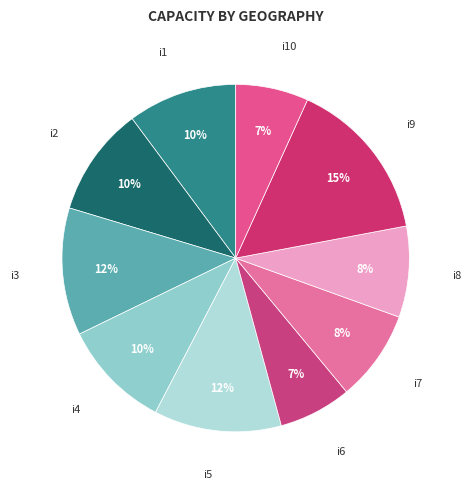

To the nearest percent, what is the difference between the largest and smallest slice percentages?

8%